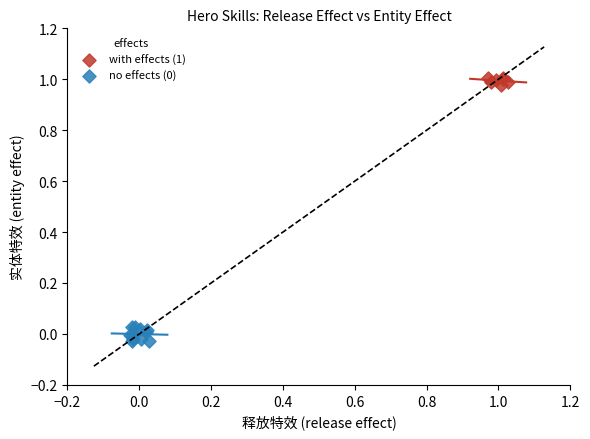

Which series contains the highest Y value?

with effects (1)